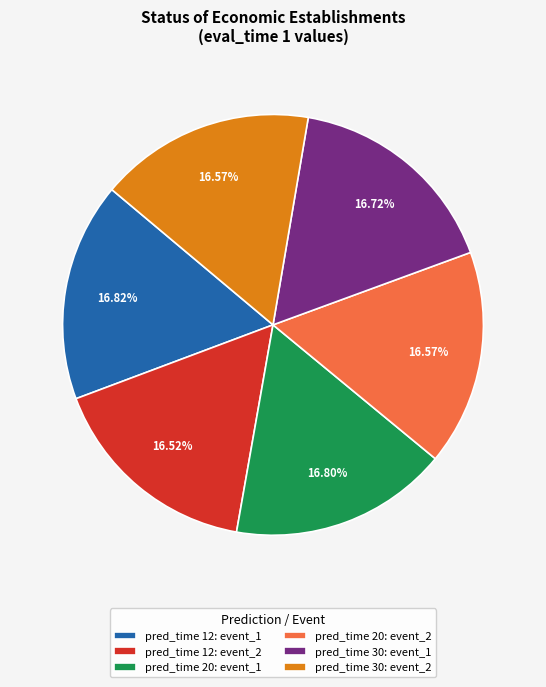

Combined, what portion of the pie is pred_time 30: event_1 and pred_time 12: event_1?

33.5%